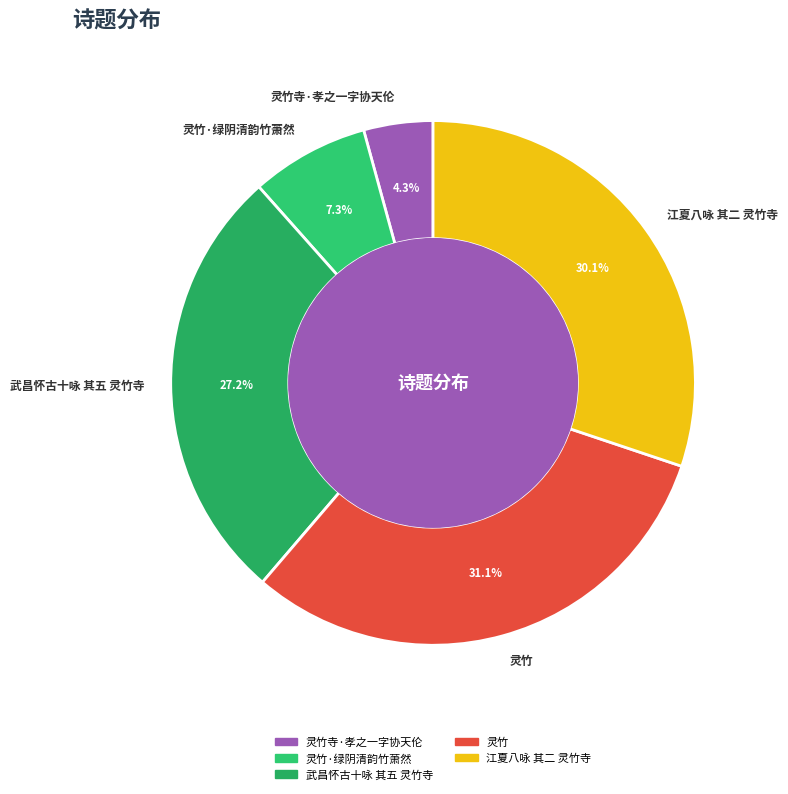

How many slices are in this pie chart?

5